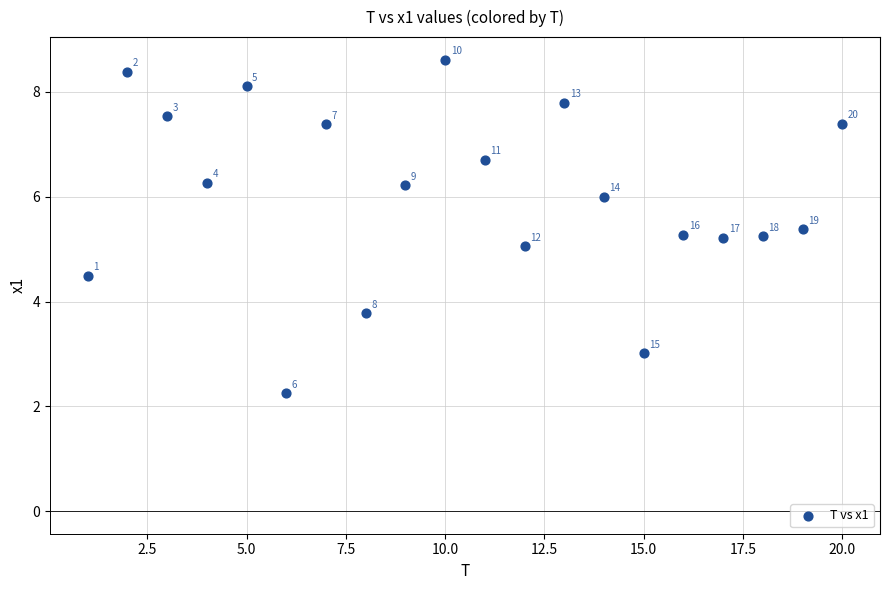

What is the range of X values (max minus min)?

19.0